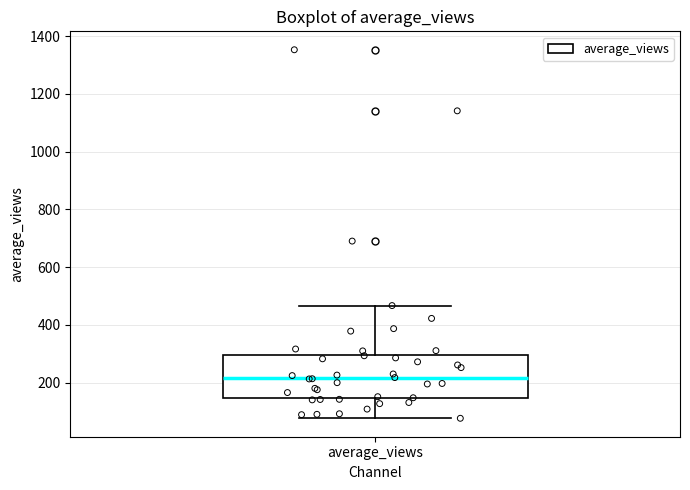

Read this box plot against the y-axis: the position of the median line, the range covered by the box, and the ends of both whiskers. The values are not printed on the chart, so give them approximately, as read against the axis.

median 220, box 140 to 300, whiskers 80 to 460